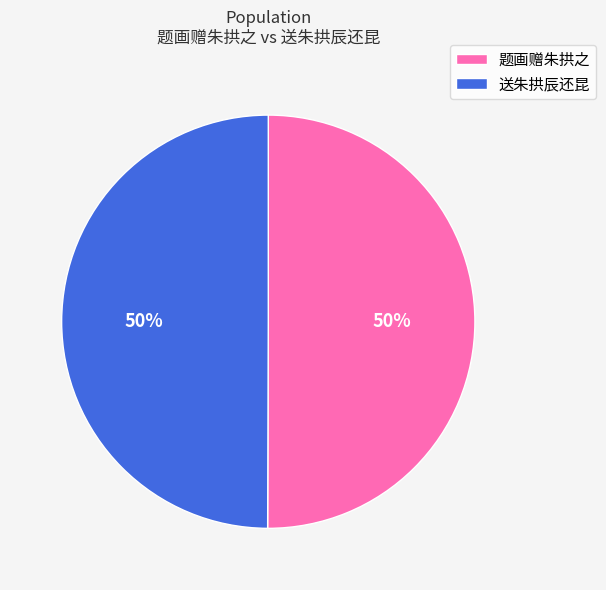

The 送朱拱辰还昆 slice represents 39% of the pie. True or false?

False